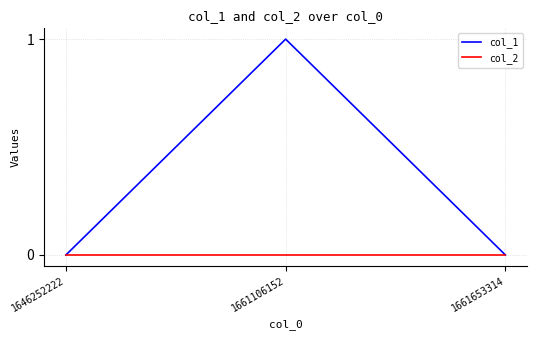

Is the value of col_2 at 1661106152 greater than the value of col_1 at 1661106152?

No